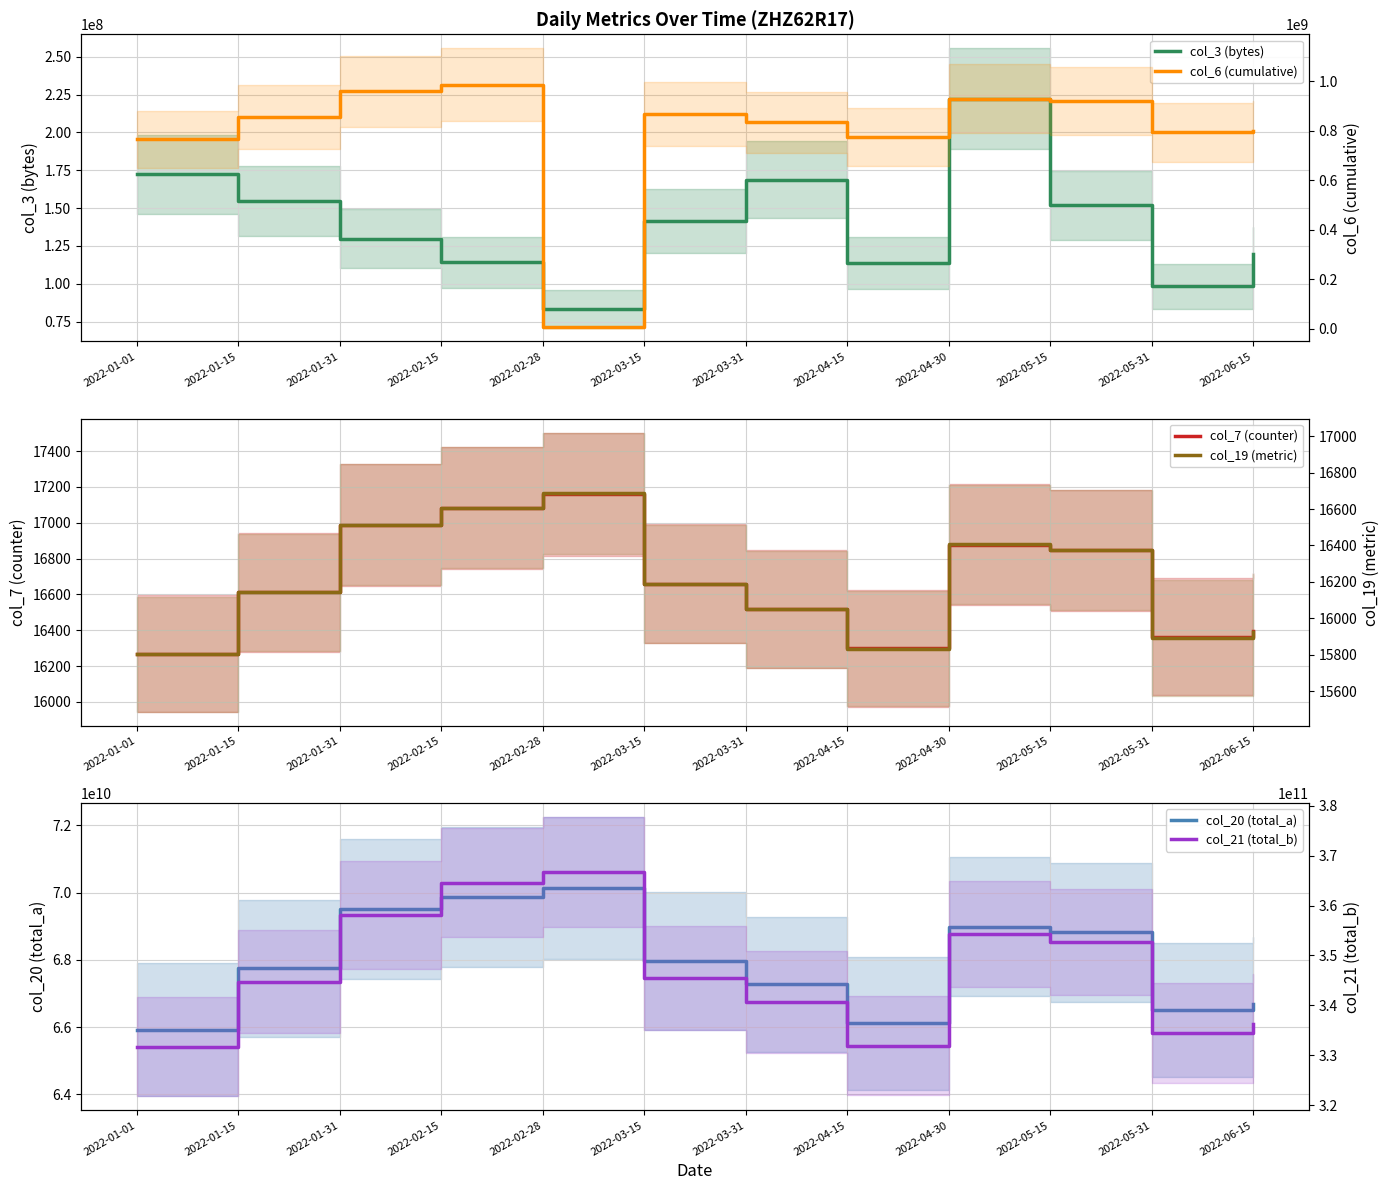

At which category does the chart reach its minimum across all series?

2022-01-01